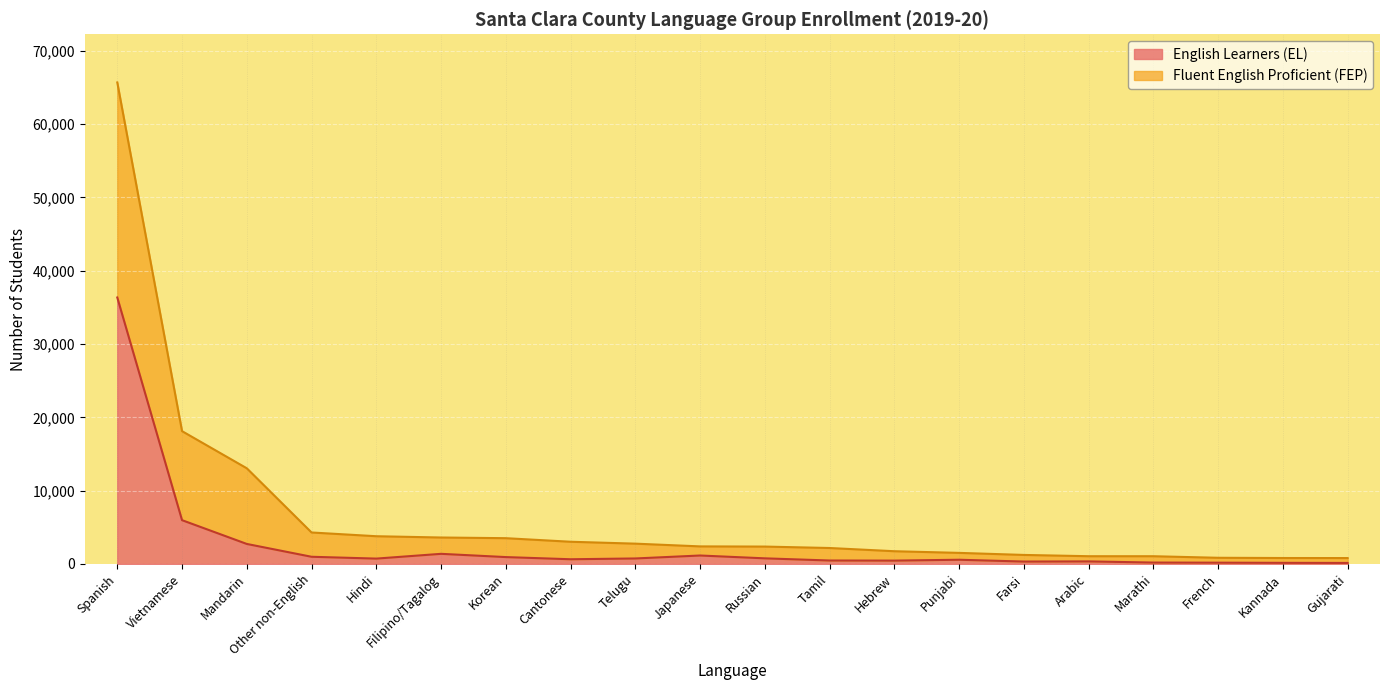

What is the label of the 10th point from the left?

Japanese